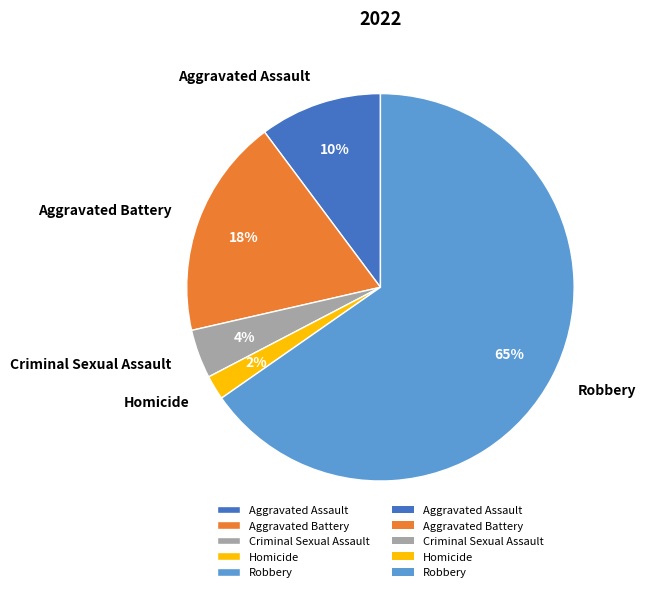

Does any single category account for the majority?

Yes